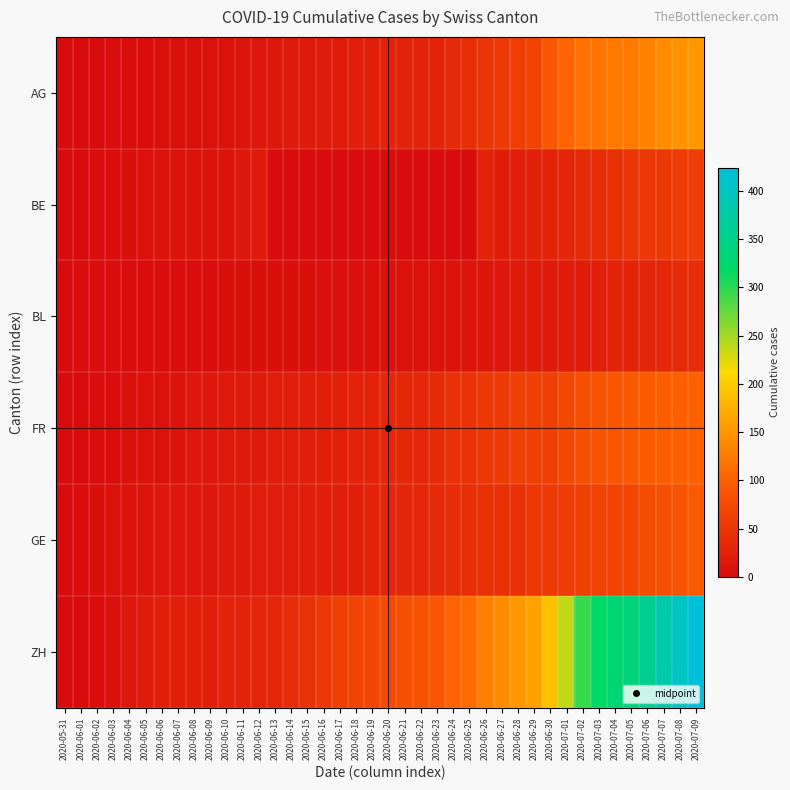

Between 2020-07-03 and 2020-06-11, which is larger?

2020-07-03